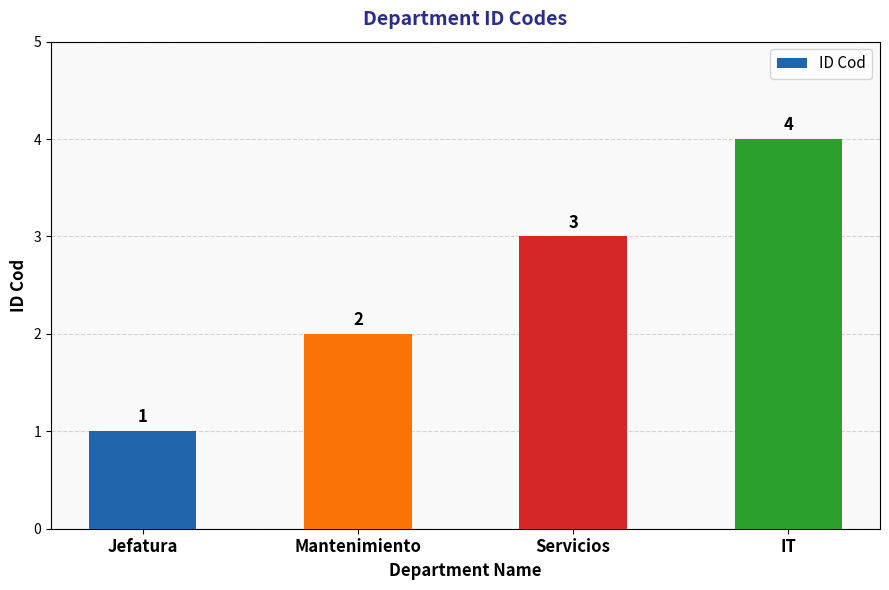

The chart shows a value of 2 at Mantenimiento. True or false?

True